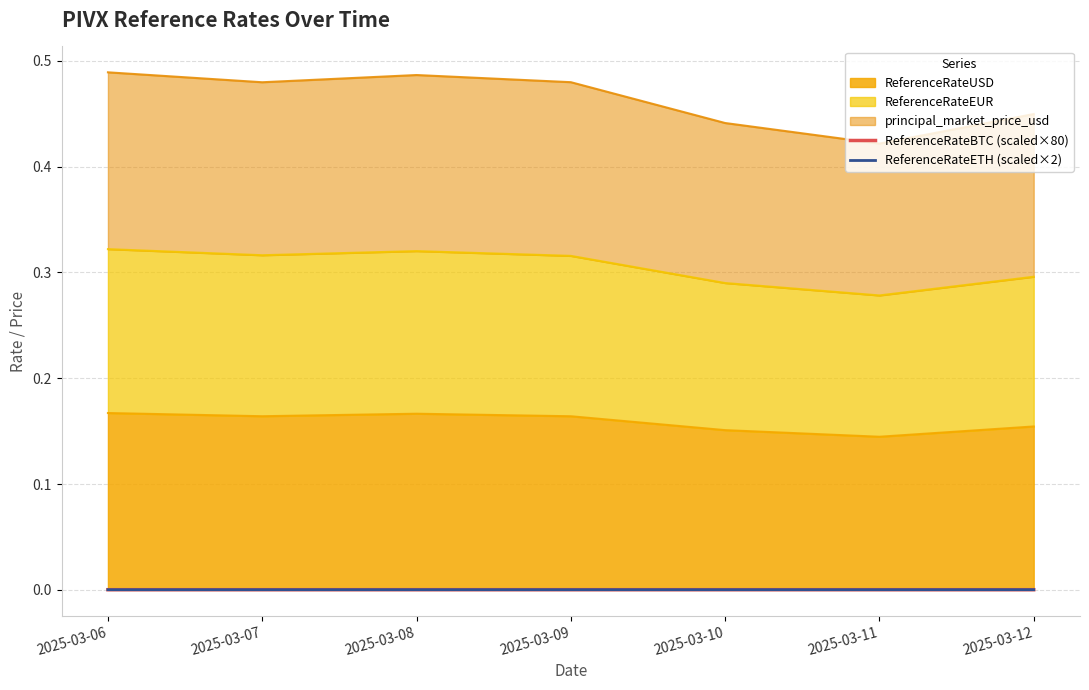

Is it true that ReferenceRateETH (scaled×2) equals 0.0 at 2025-03-08?

False